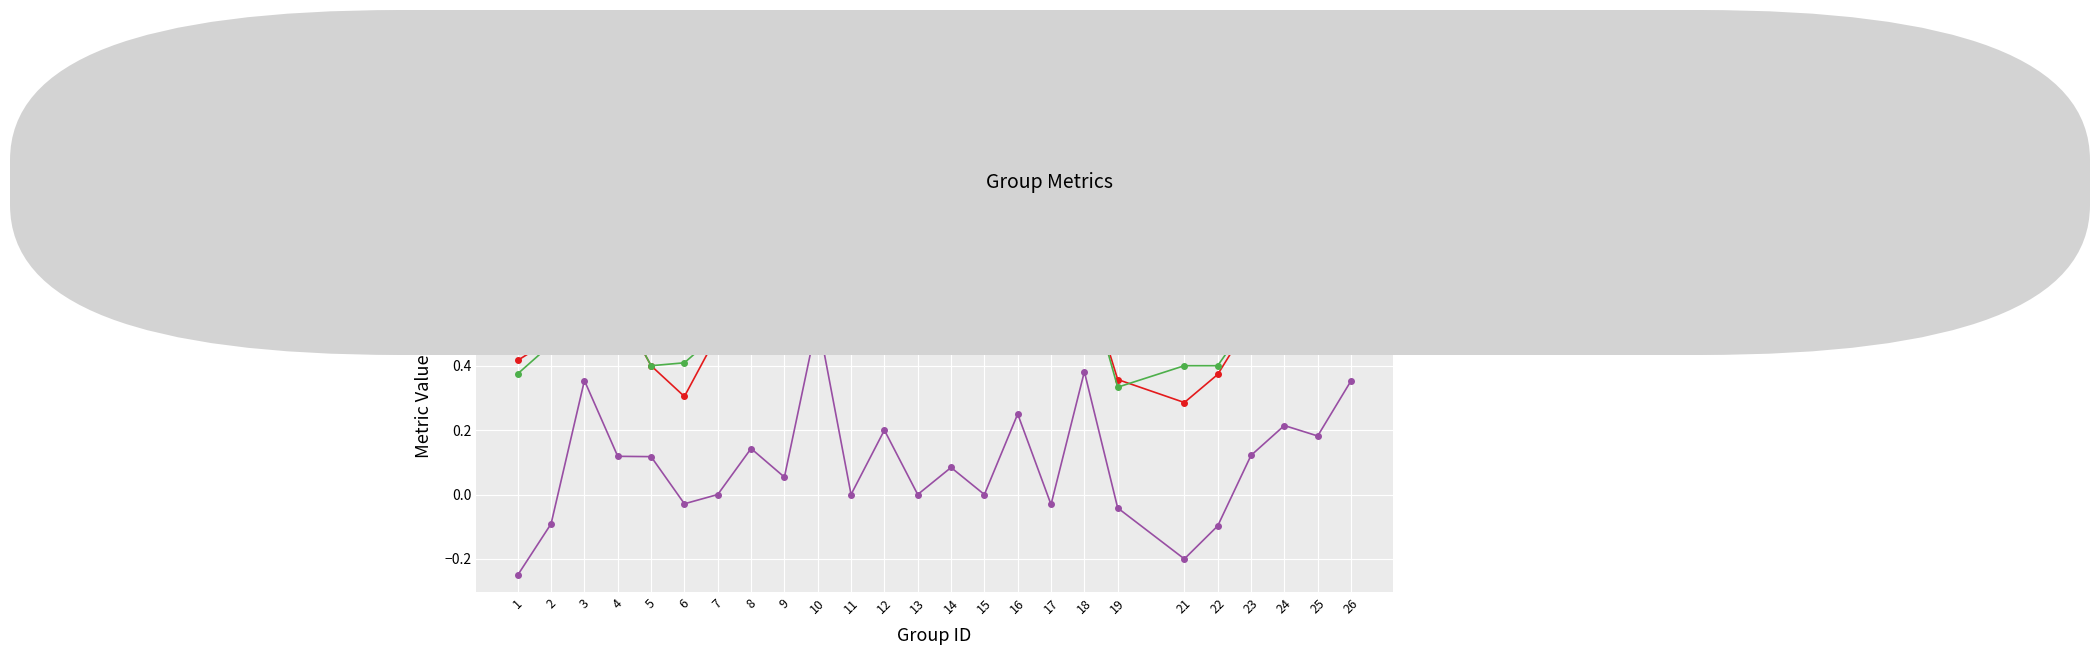

How many series are shown in this chart?

3